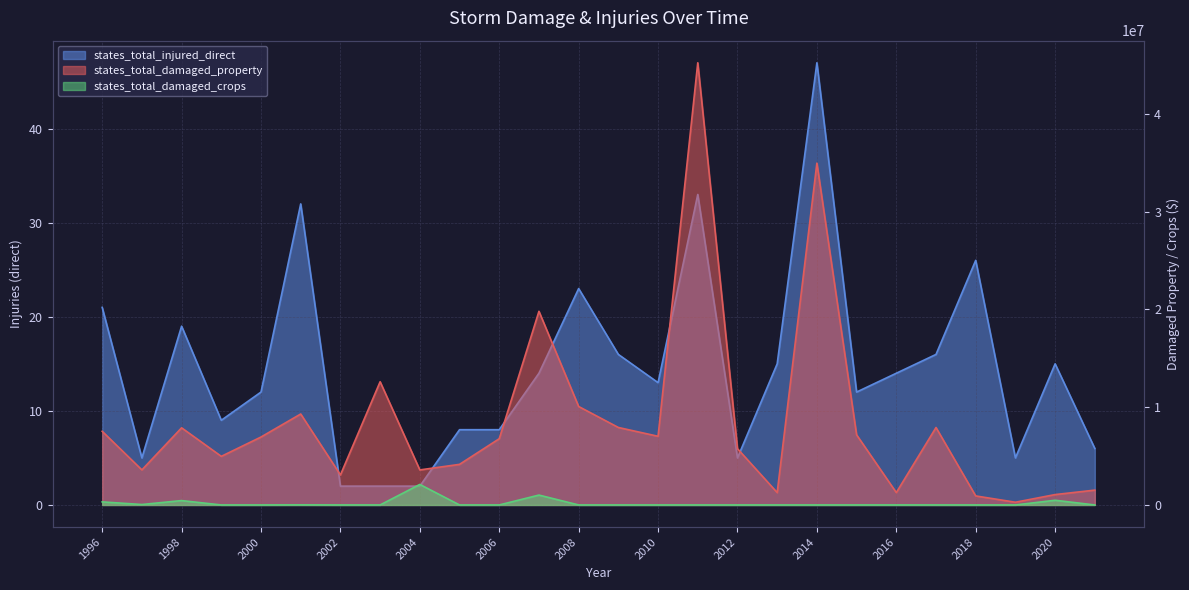

What is the approximate value of states_total_damaged_property at 2020, to the nearest 50?

1061900